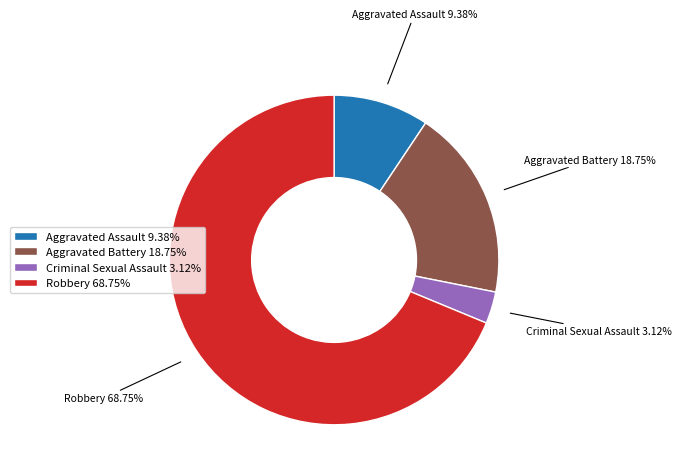

To the nearest percent, what portion does Robbery represent?

69%